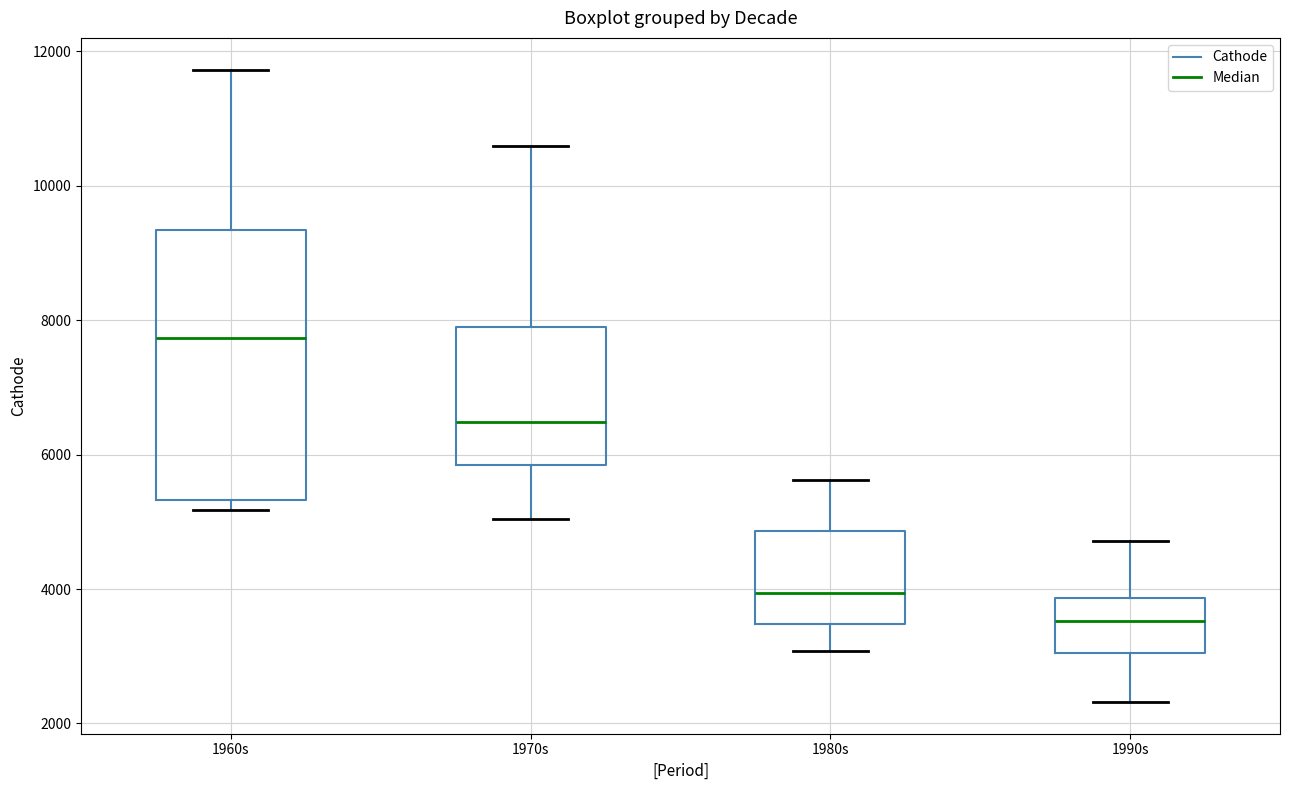

Which box has the lowest median line?

1990s